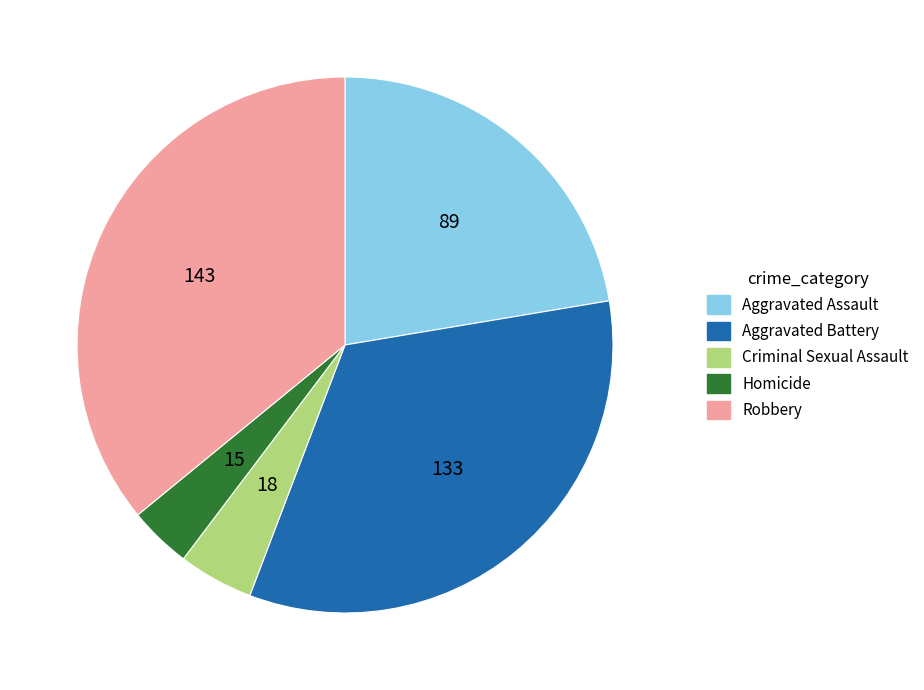

True or false: Robbery accounts for 36% of the total.

True